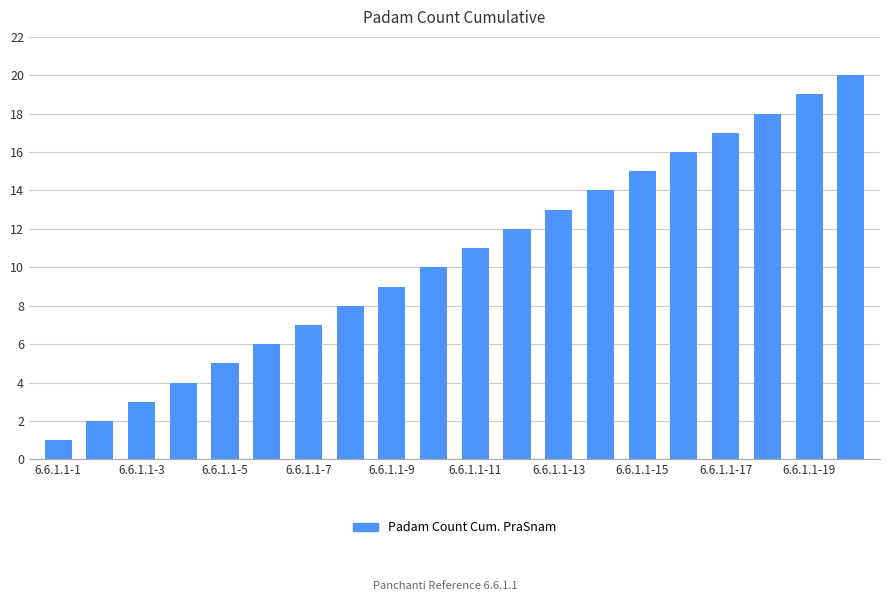

What is the difference between the maximum and second lowest values?

18